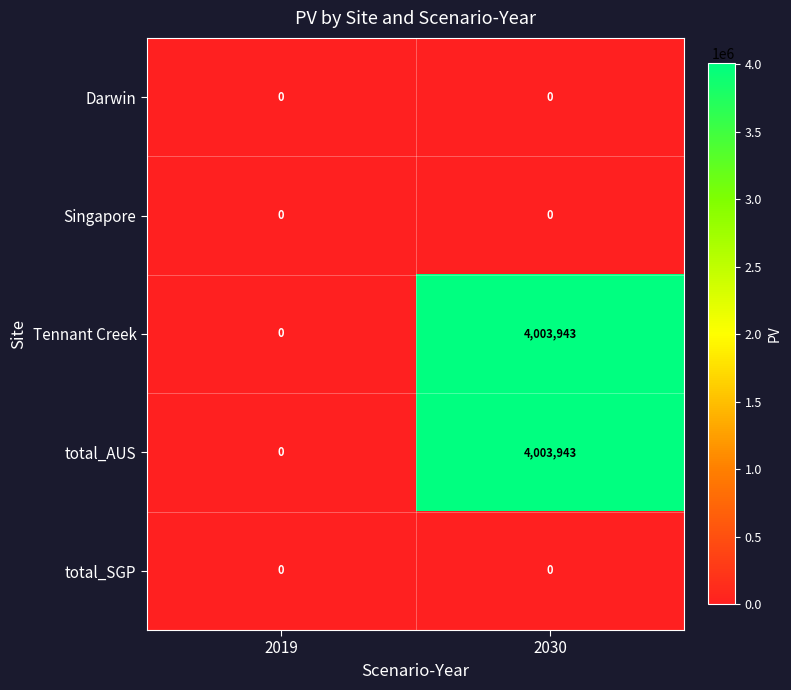

True or false: Singapore has a value of 0 at 2030.

True